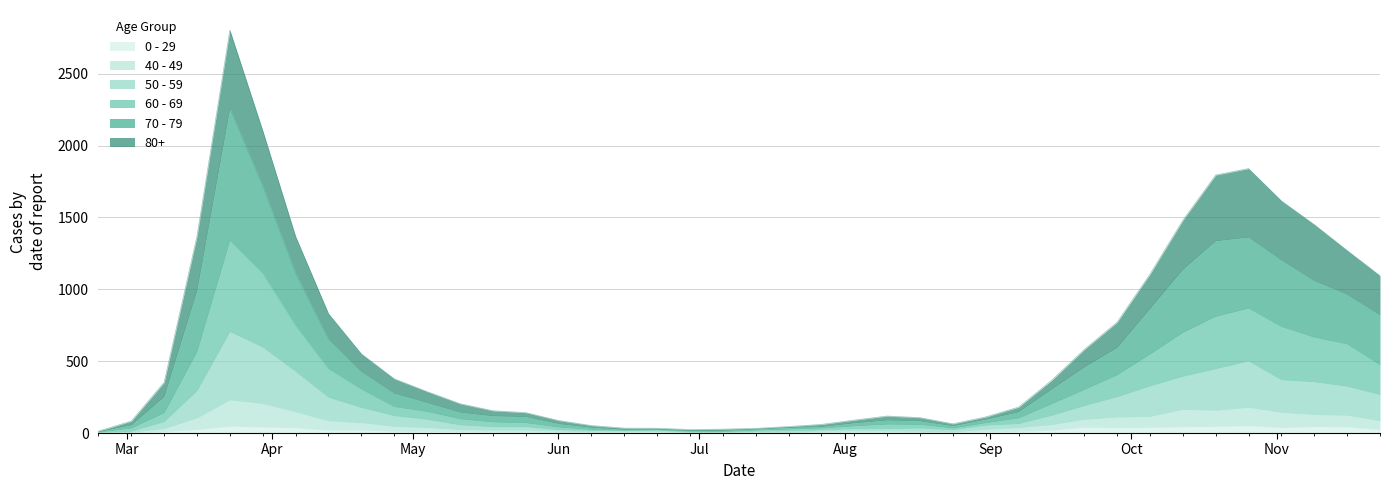

At which label is 70 - 79 closest to 1134?

2020-10-12